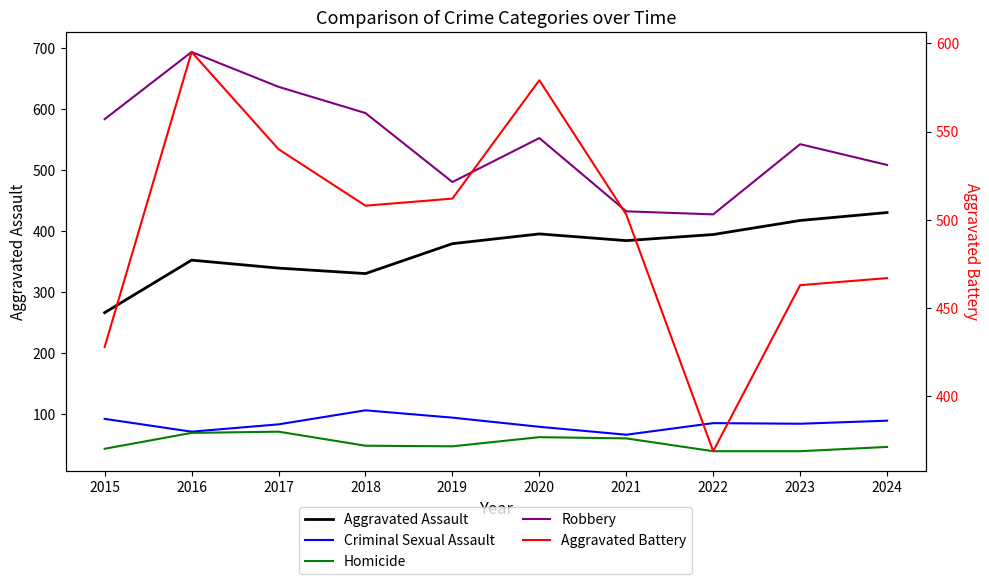

True or false: Aggravated Assault and Criminal Sexual Assault intersect in this chart.

False